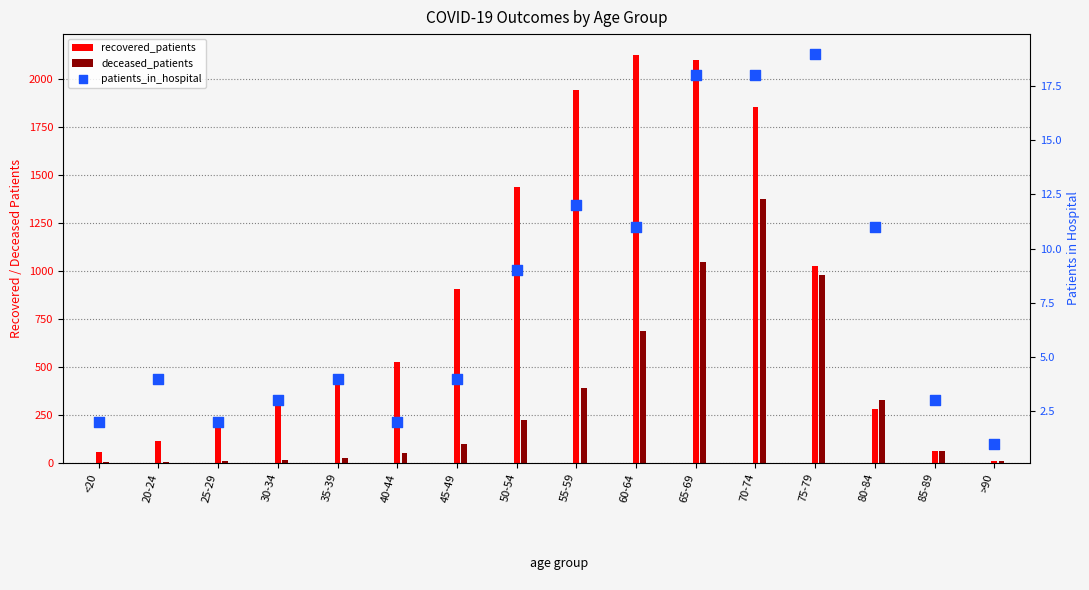

What are all the series names shown in the legend?

recovered_patients, deceased_patients, patients_in_hospital